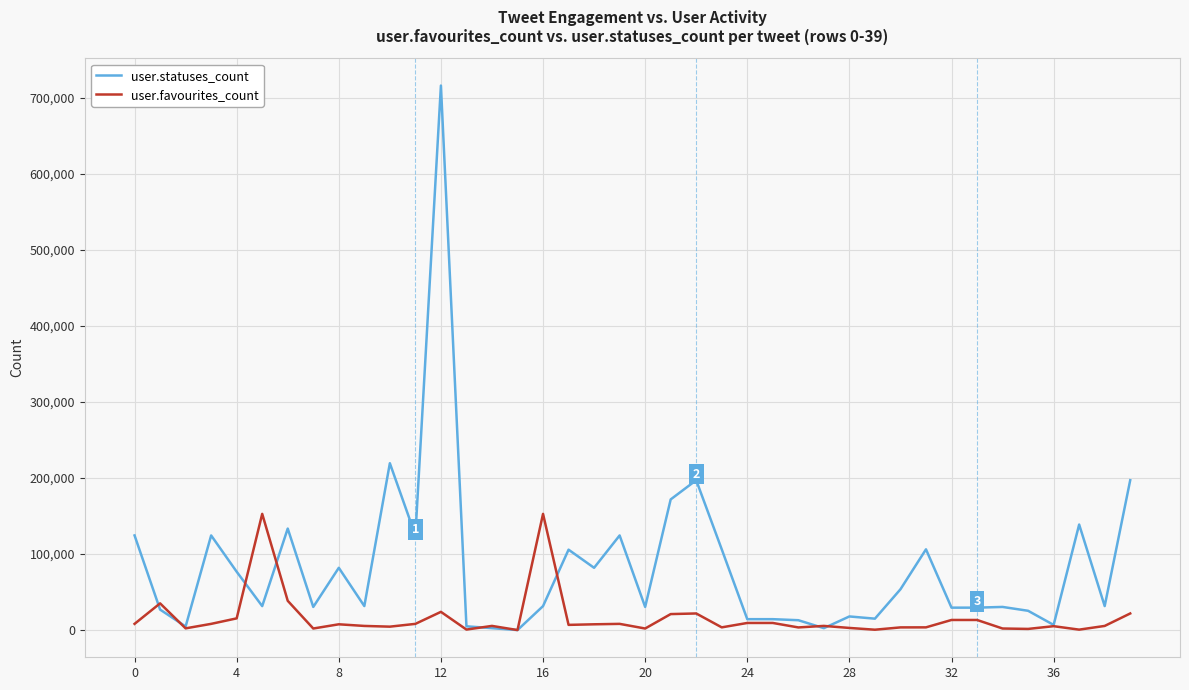

Which series has the largest range (max minus min)?

user.statuses_count